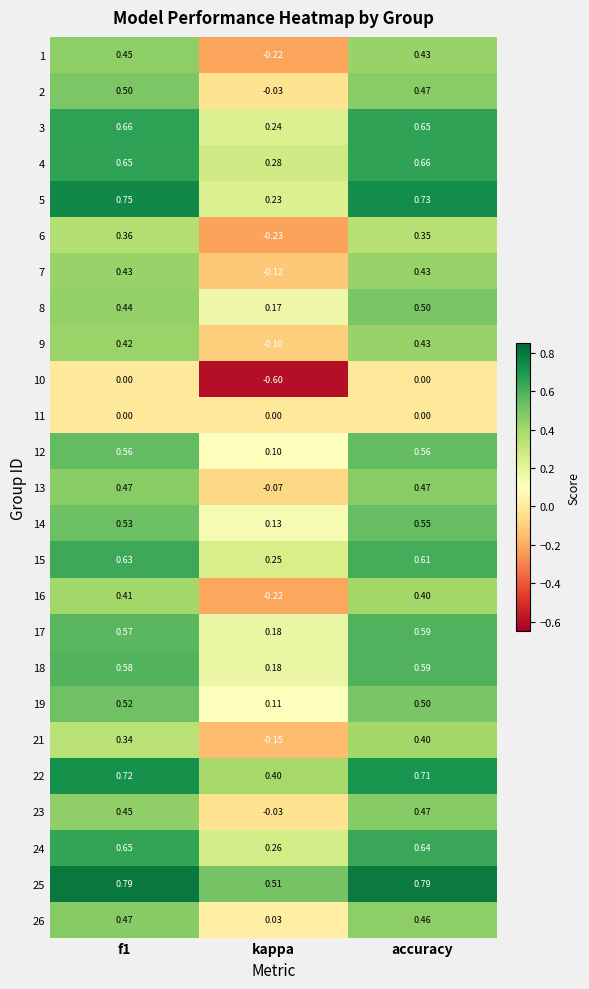

What is the spread (max minus min) of values at kappa?

1.1